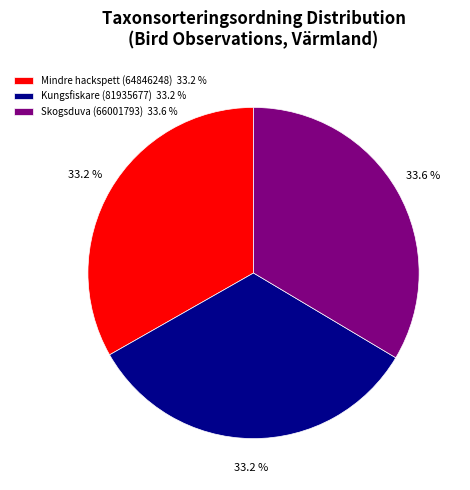

Is it true that Skogsduva (66001793) is 43% of the pie?

False